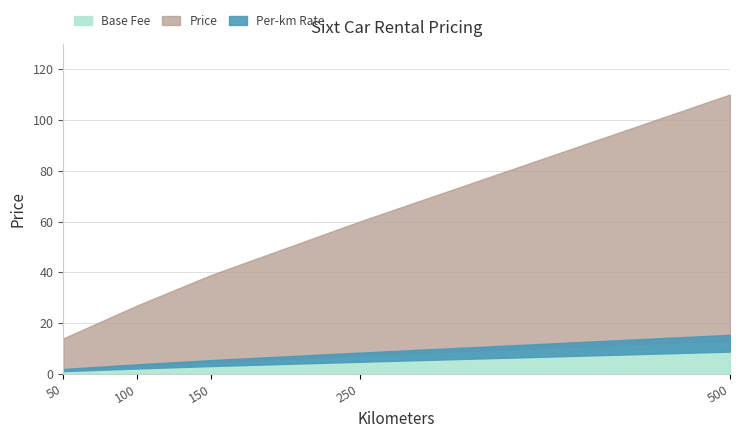

List the labels in order of value, largest first.

500, 250, 150, 100, 50